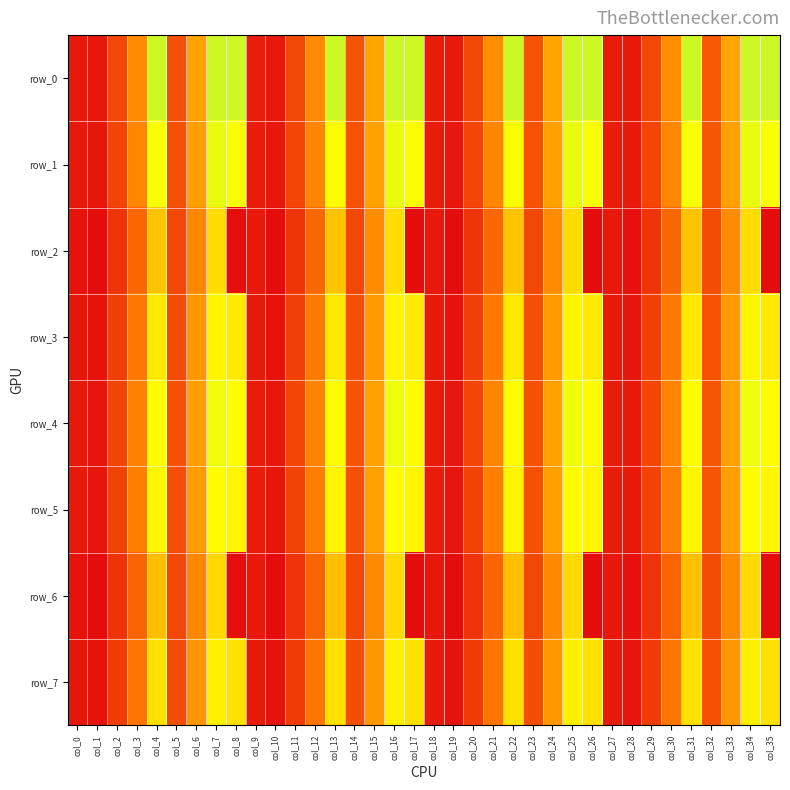

Between col_21 and col_2, which is larger?

col_21